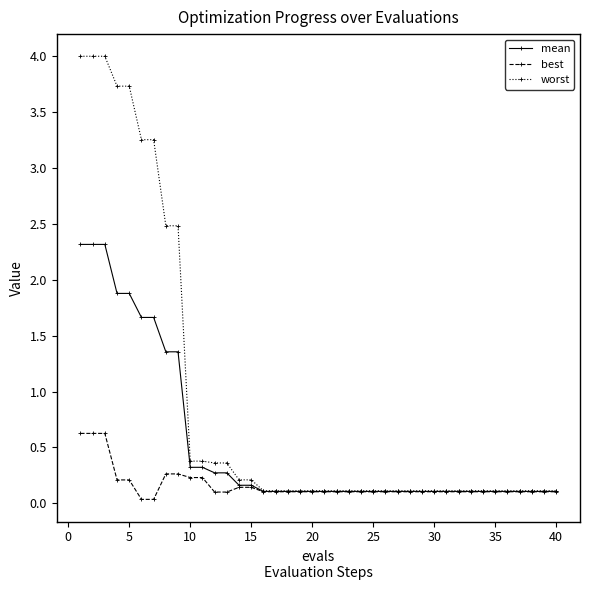

List the series in order of their overall mean, lowest first.

best, mean, worst